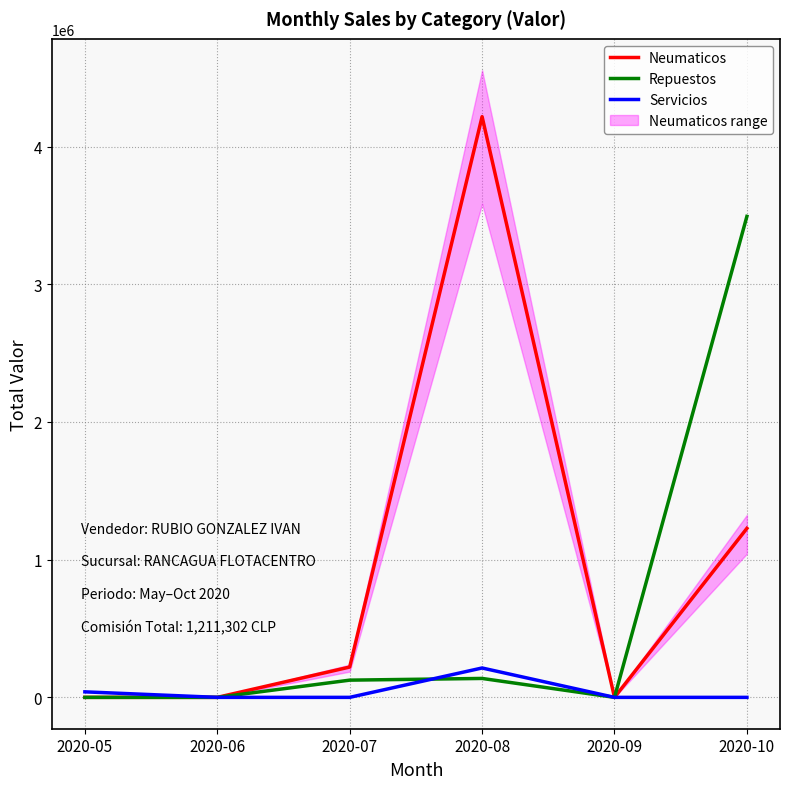

Does the chart have visible grid lines?

Yes